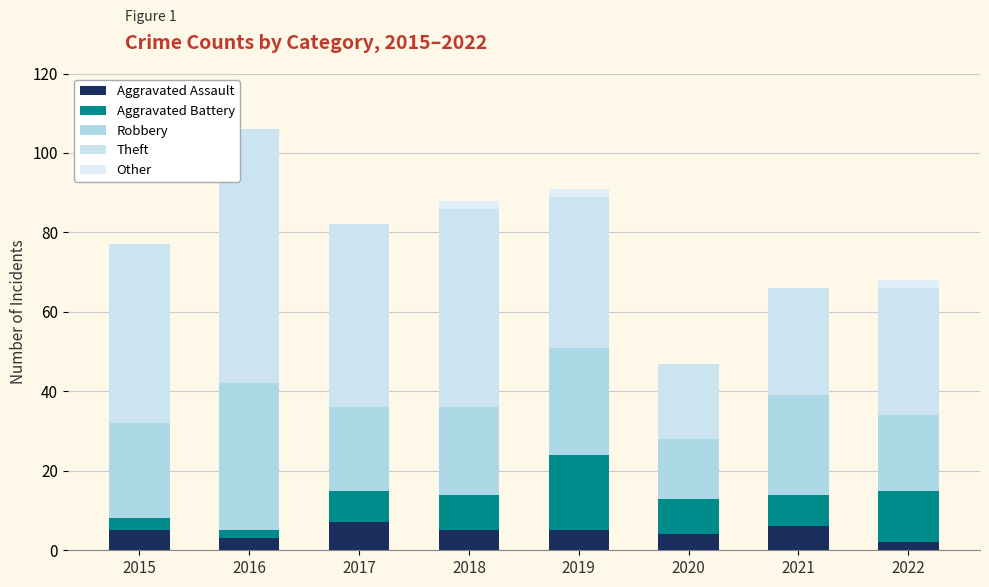

Are the bars horizontal?

No